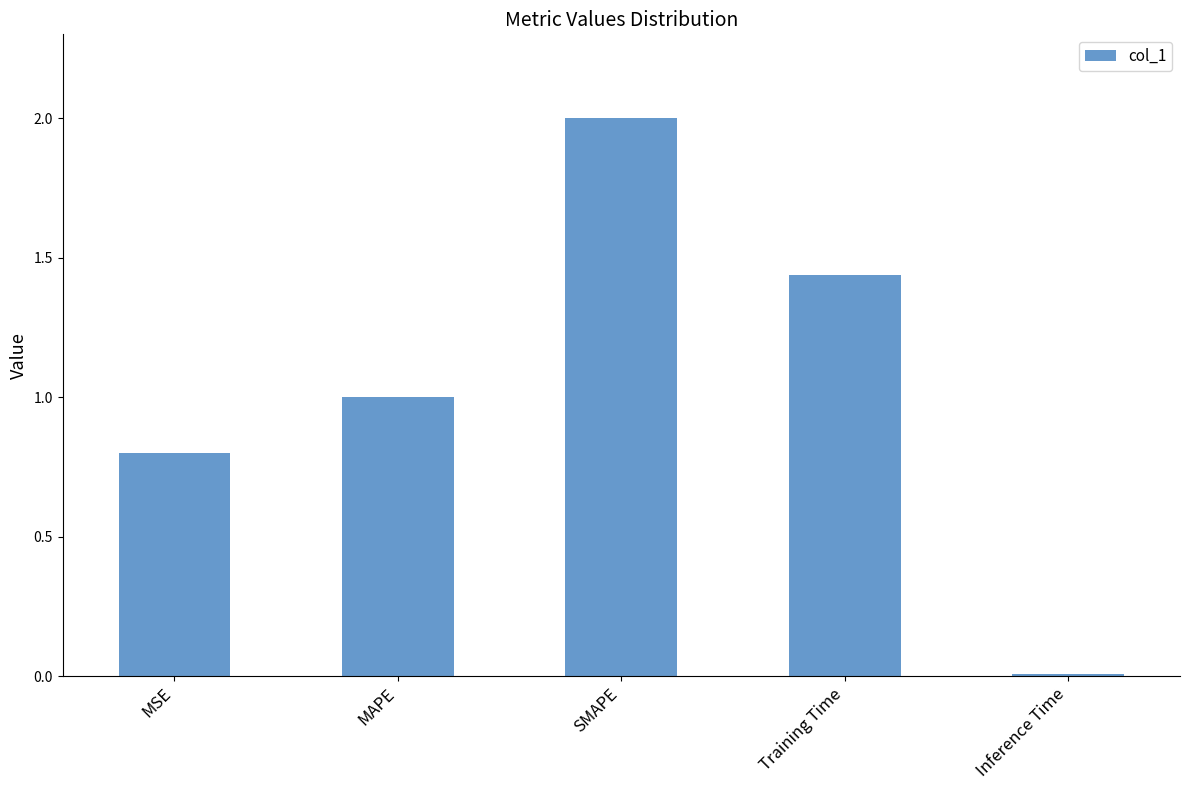

Rank the categories by value from lowest to highest.

Inference Time, MSE, MAPE, Training Time, SMAPE